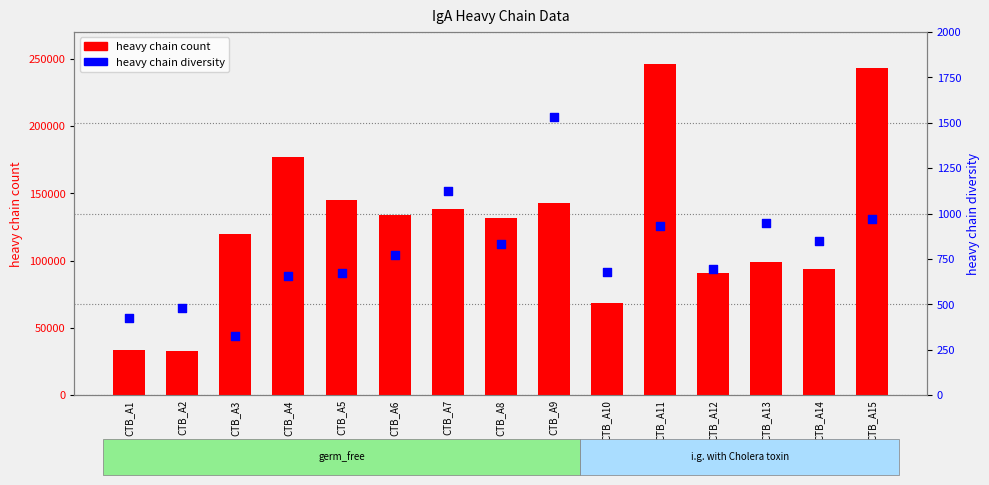

At how many categories does at least one series exceed 218088?

2